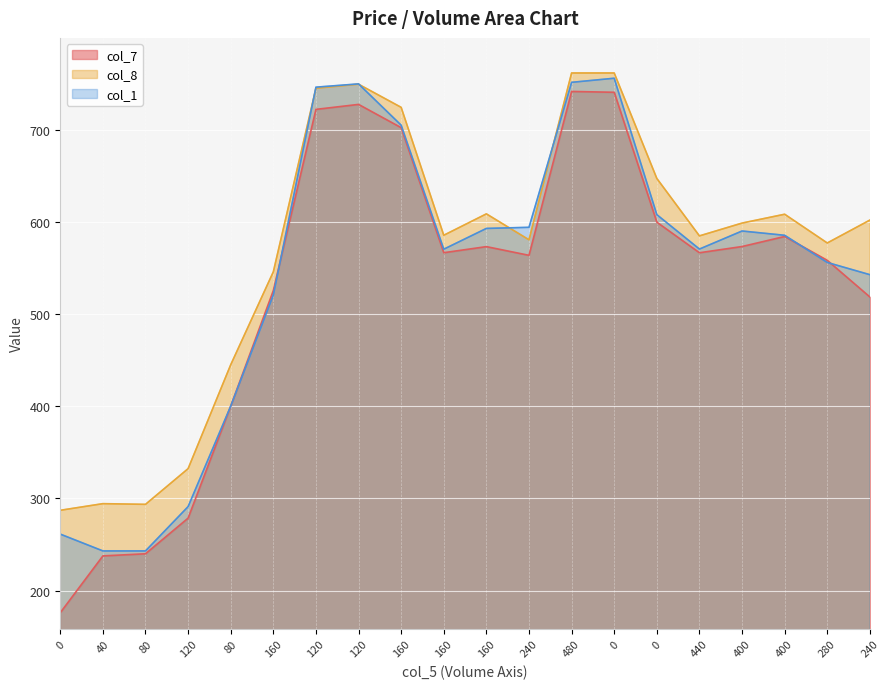

True or false: col_8 and col_7 cross at least once.

False